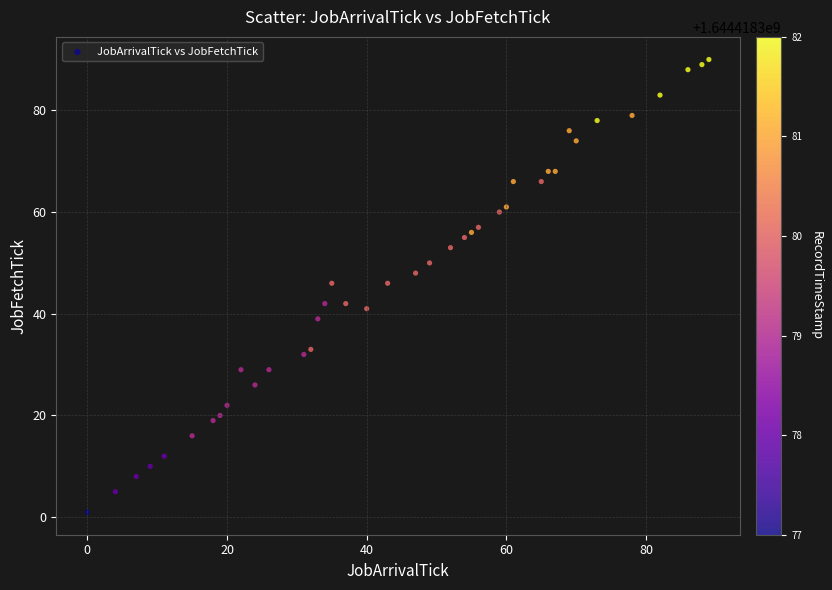

What is the range of Y values (max minus min)?

89